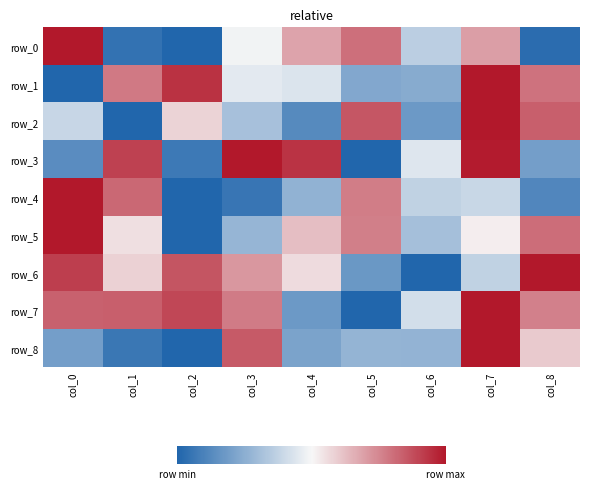

What is the difference between the row_4 values at col_2 and col_3?

0.1